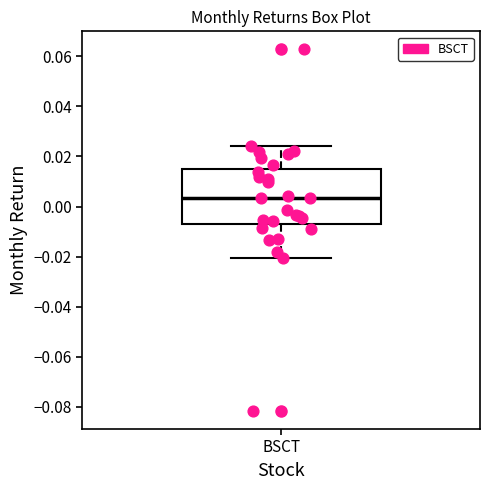

Read this box plot against the y-axis: the position of the median line, the range covered by the box, and the ends of both whiskers. The values are not printed on the chart, so give them approximately, as read against the axis.

median 0.004, box -0.008 to 0.016, whiskers -0.020 to 0.024